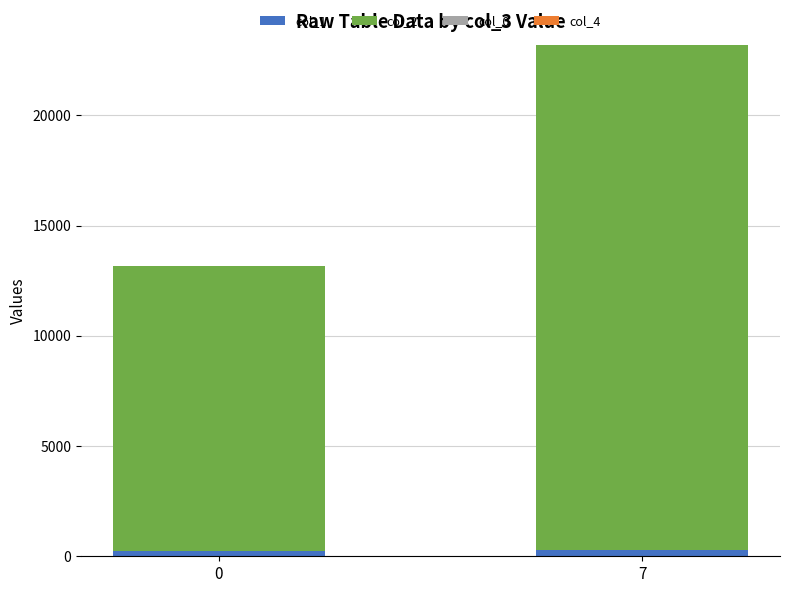

At which category is the sum across all series the highest?

7